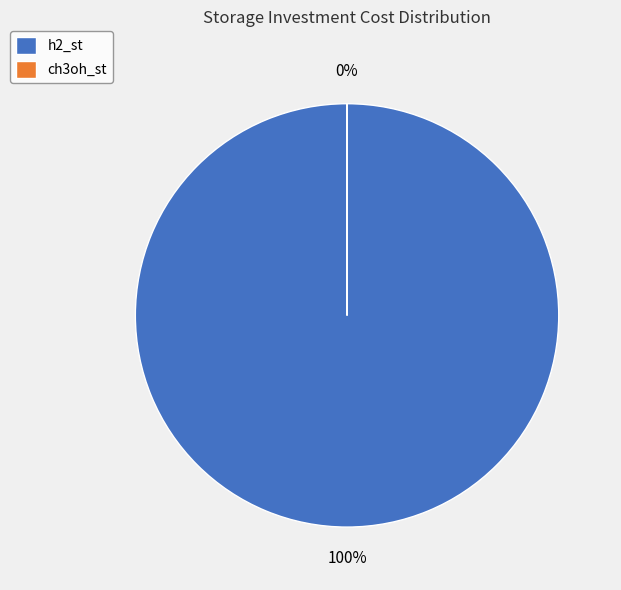

Does ch3oh_st account for over 50% of the chart?

No